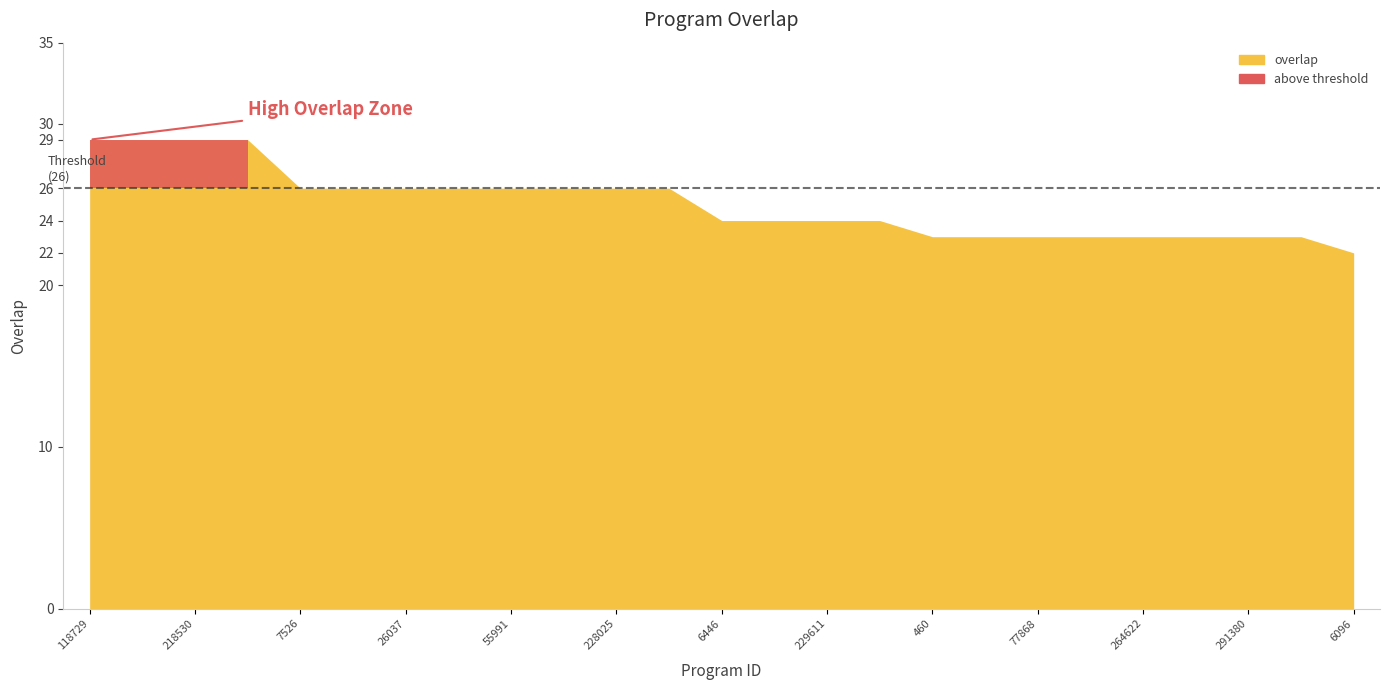

True or false: the data shows 14 at 26037.

False